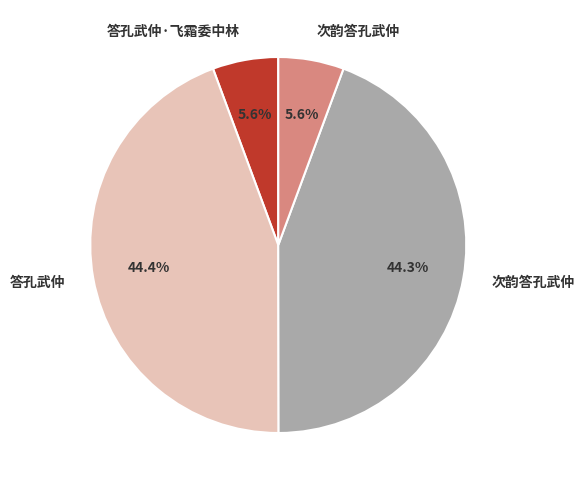

Is there any slice that represents more than half of the pie?

No